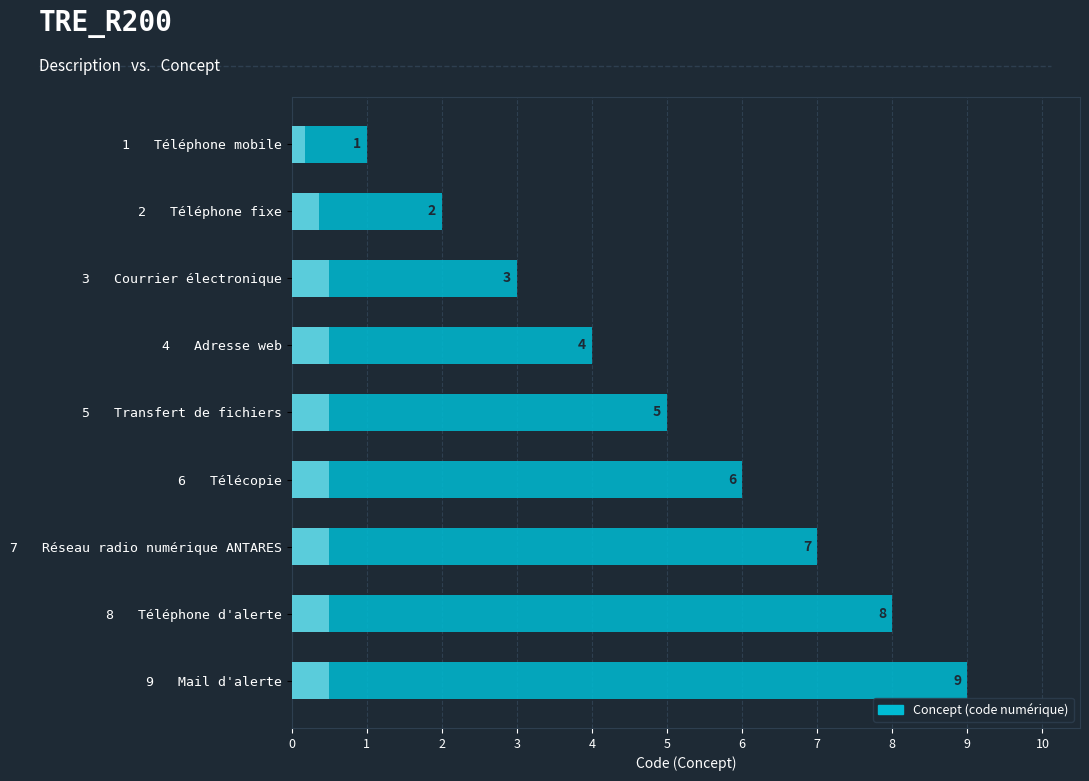

What is the change in value from 2 Téléphone fixe to 6 Télécopie?

+4